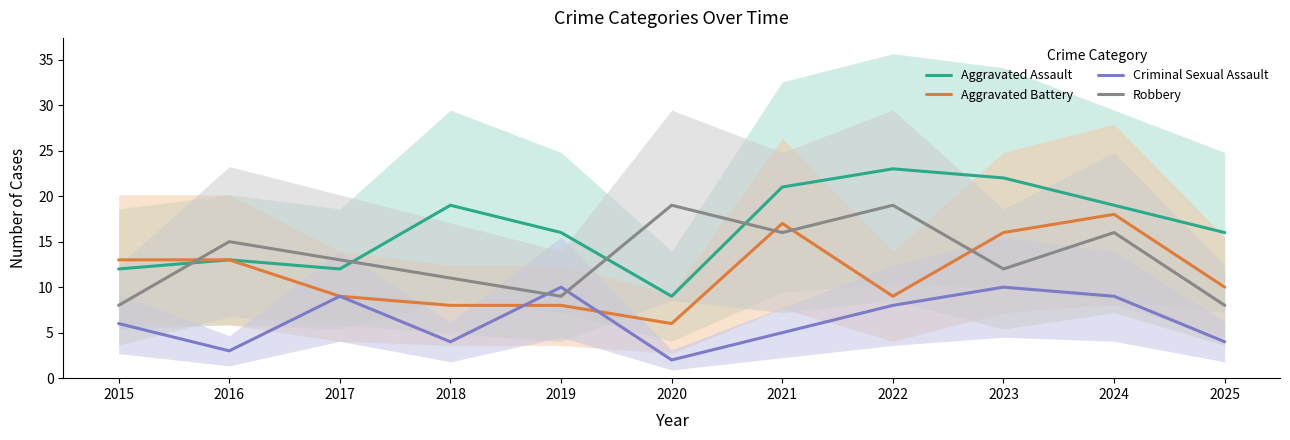

How many lines are shown in the chart?

4